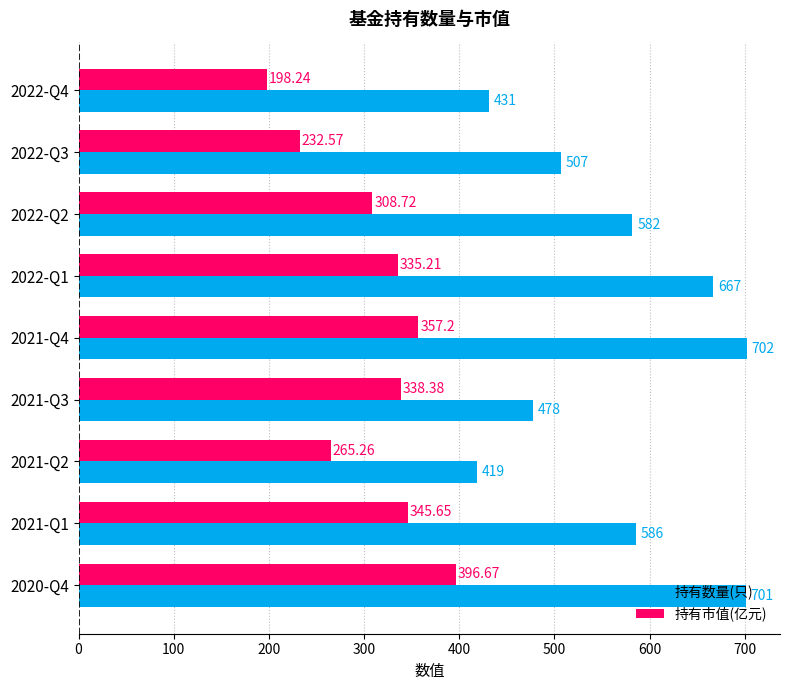

Which series has the largest range (max minus min)?

持有数量(只)